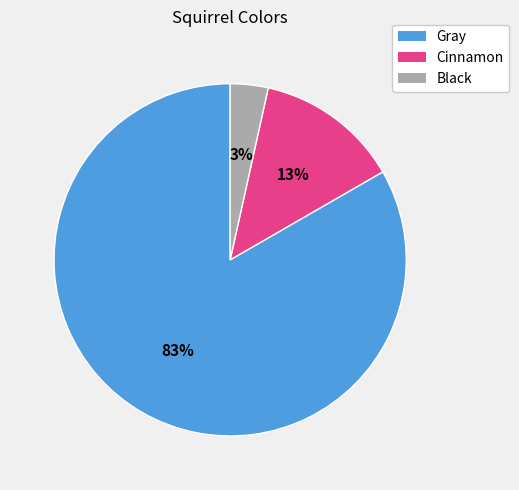

What percentage is the Cinnamon slice, to the nearest percent?

13%